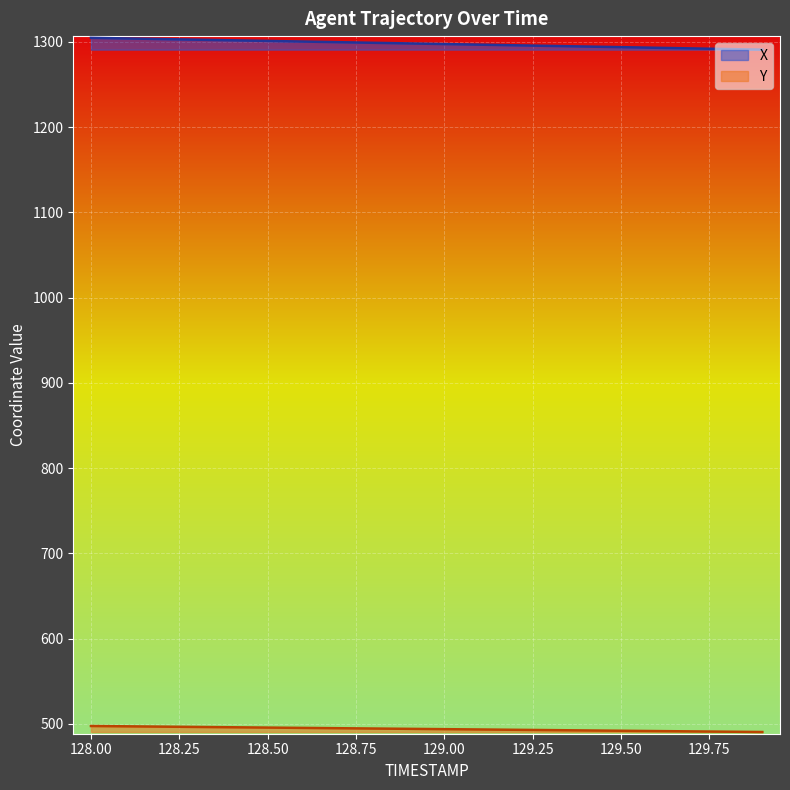

True or false: X and Y intersect in this chart.

False